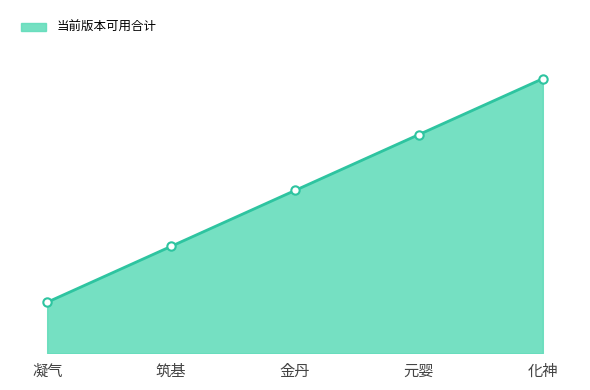

Is this an area chart (filled region under the line)?

Yes